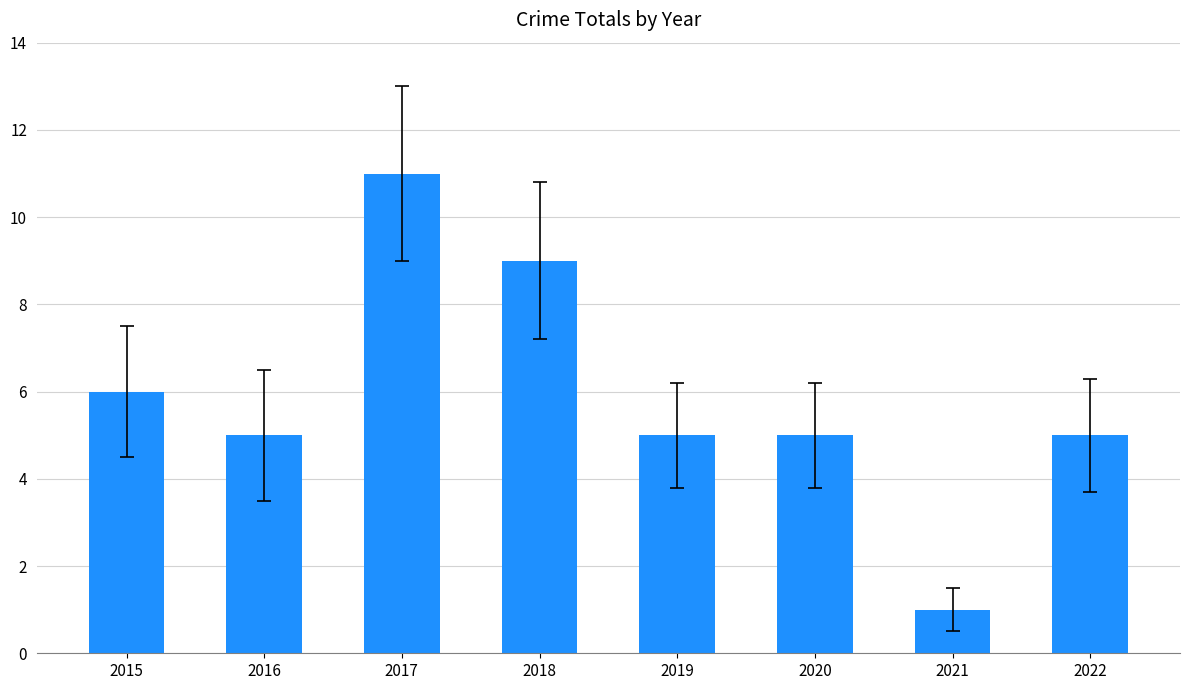

Are the bars grouped side by side (vs. stacked)?

No